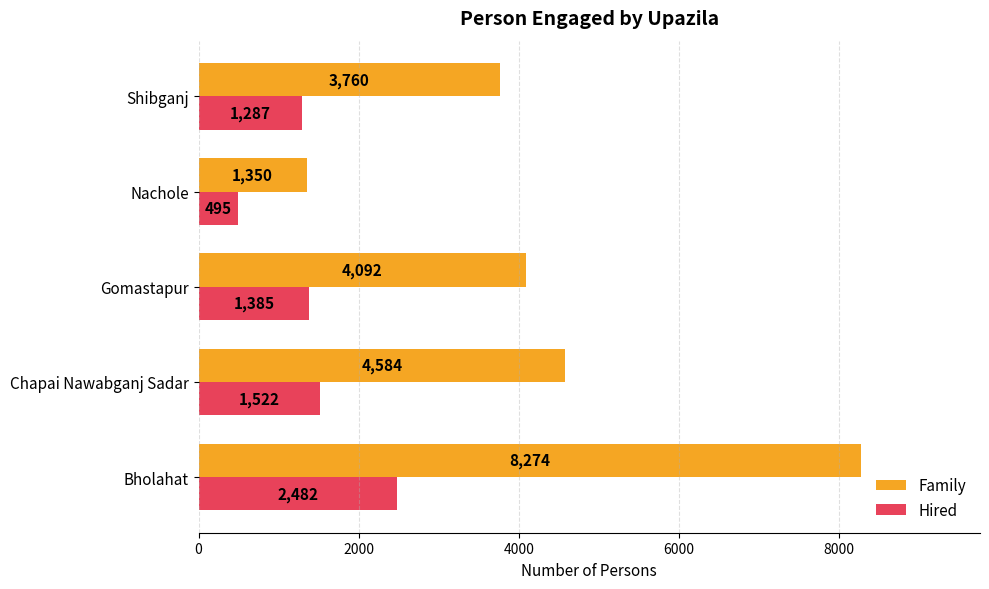

Where is Family nearest to the value 4812?

Chapai Nawabganj Sadar